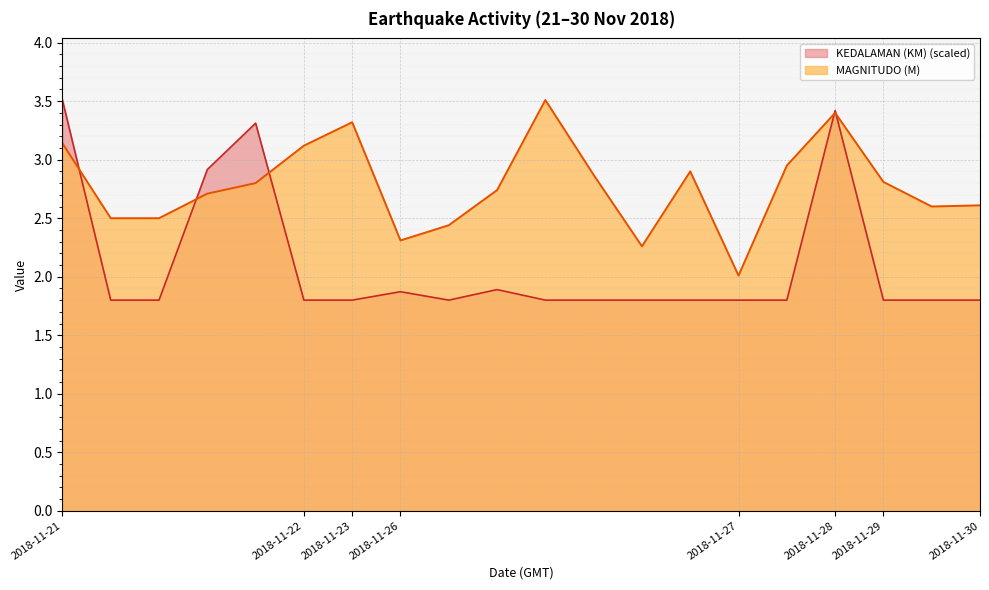

What is the highest value of the MAGNITUDO (M) series?

3.5